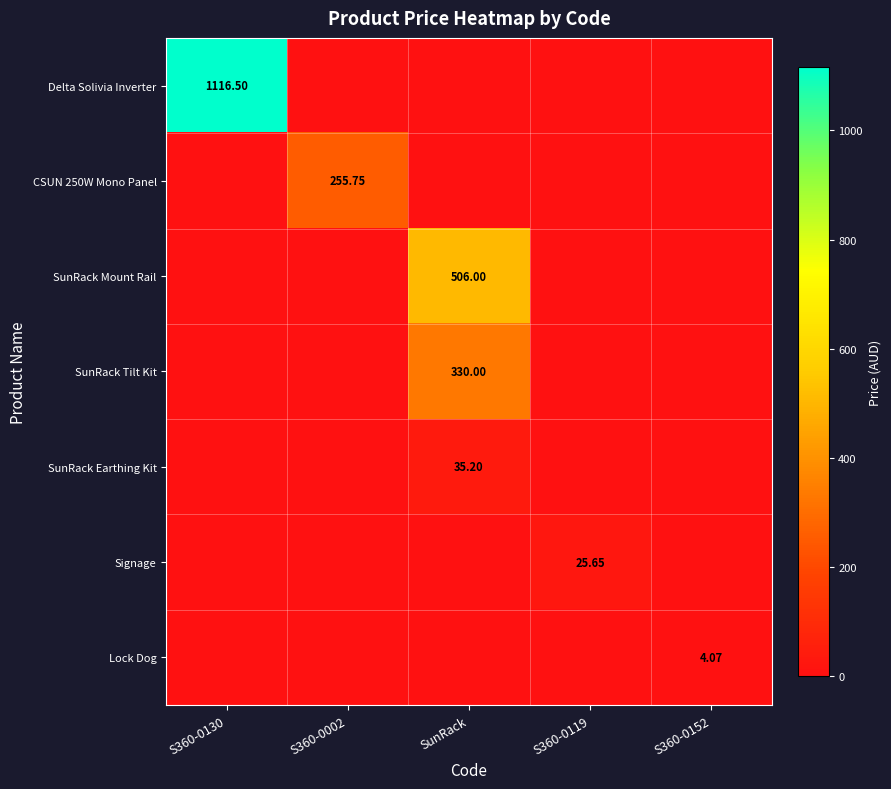

What is the average value of the Delta Solivia Inverter series?

223.3